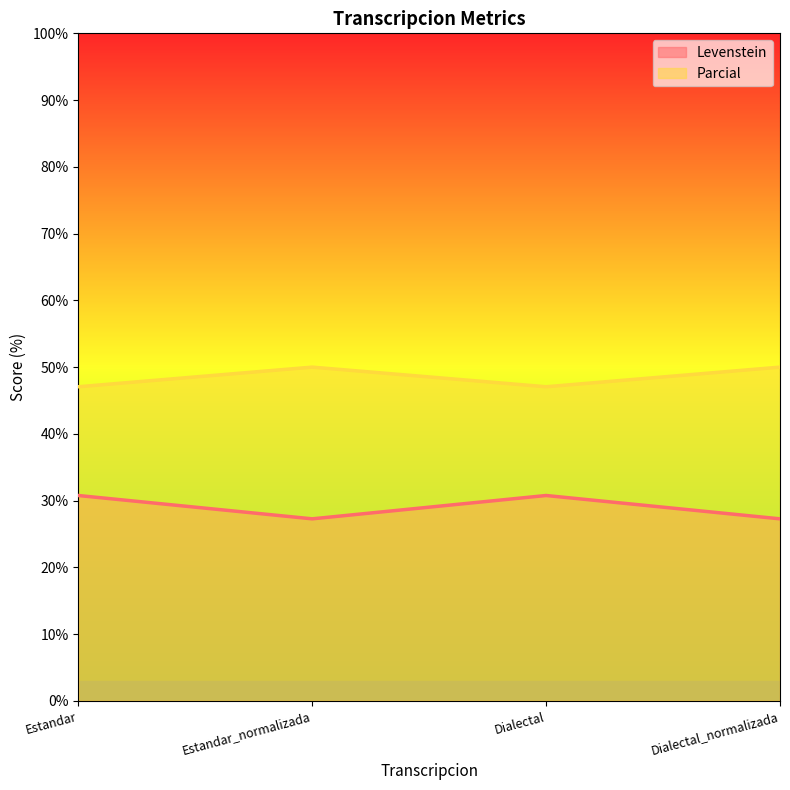

The value of Levenstein at Dialectal_normalizada is 14.6. True or false?

False